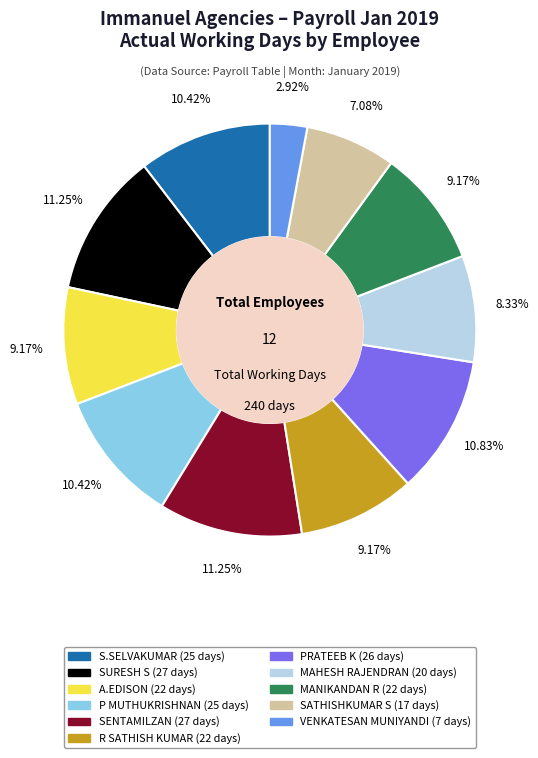

Is there a majority slice in this chart?

No